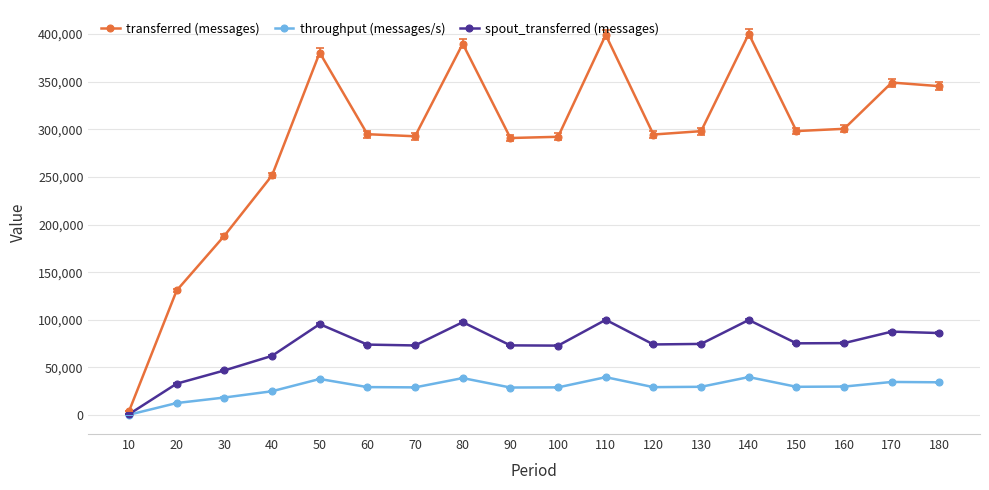

Is the value of transferred (messages) at 120 greater than the value of throughput (messages/s) at 90?

Yes